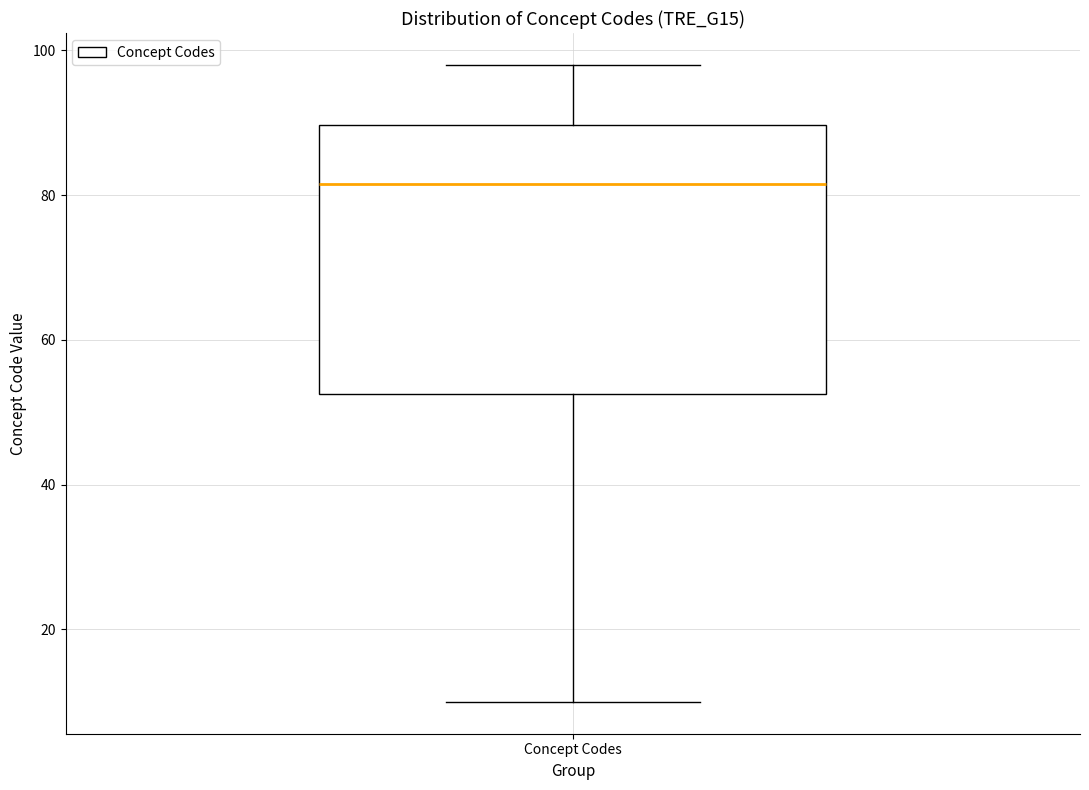

Transcribe this box plot: give where the median line is, the range the box spans, and where the two whiskers end, as read against the y-axis. The values are not printed on the chart, so give them approximately, as read against the axis.

median 82, box 52 to 90, whiskers 10 to 98